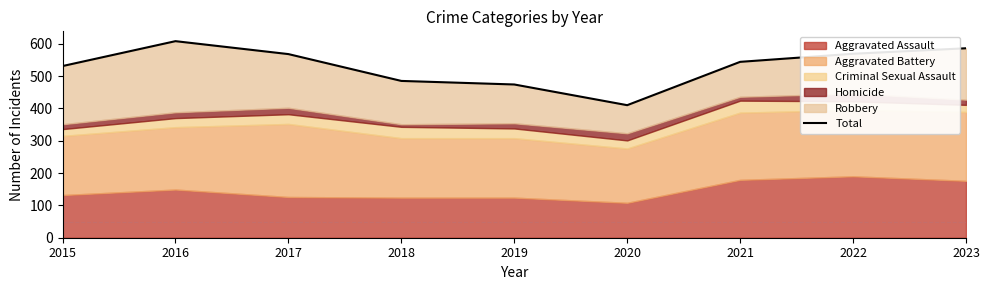

At which label is the value closest to 509?

2015